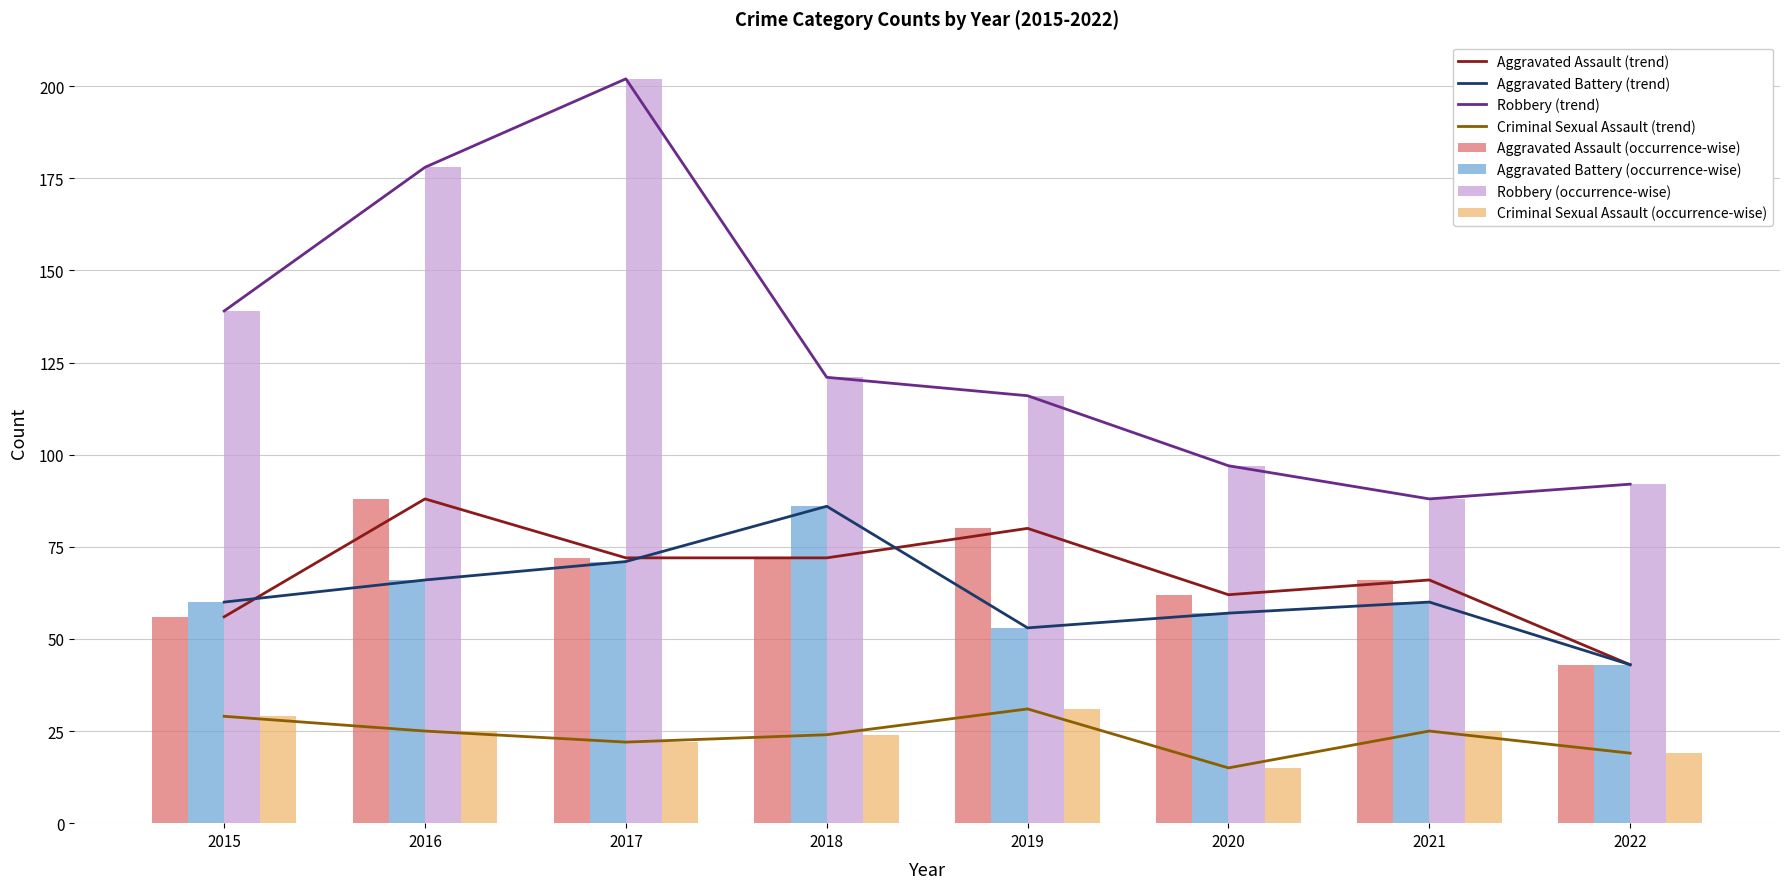

What value does the Aggravated Battery series have at 2019, to the nearest 5?

55